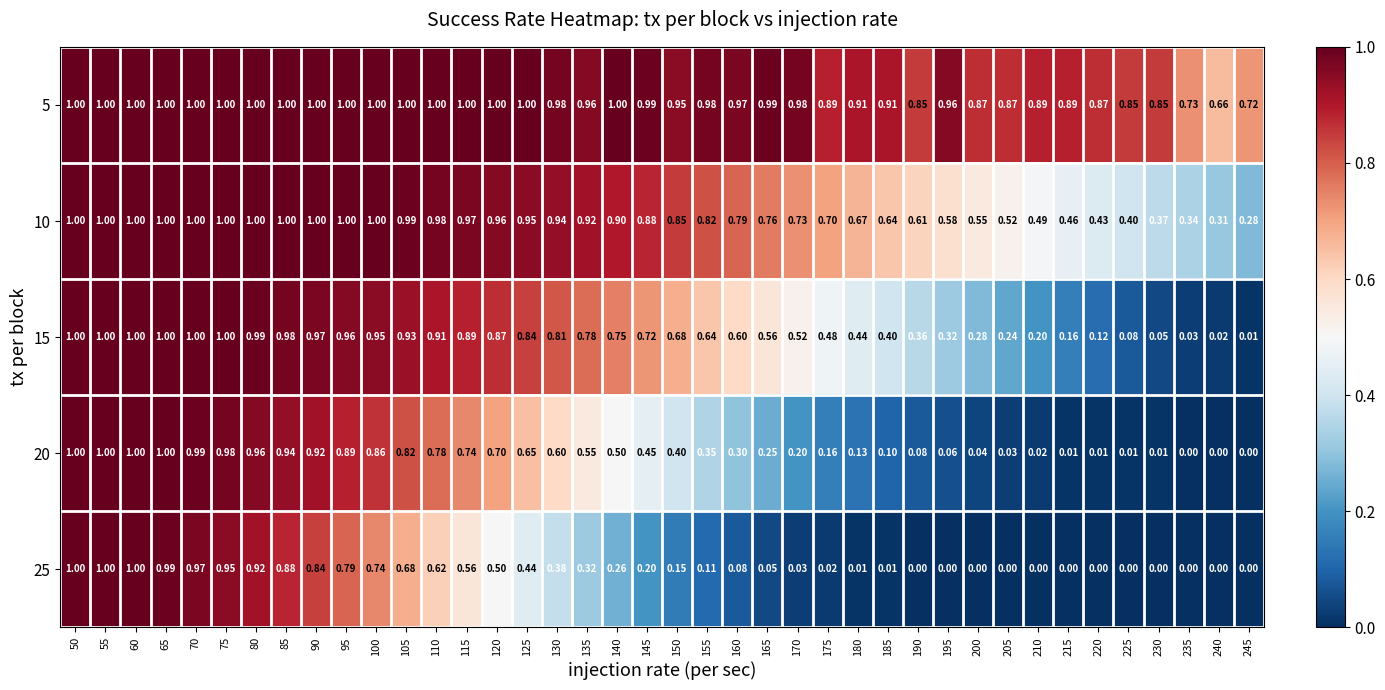

Is the value of 20 at 180 greater than the value of 15 at 215?

No